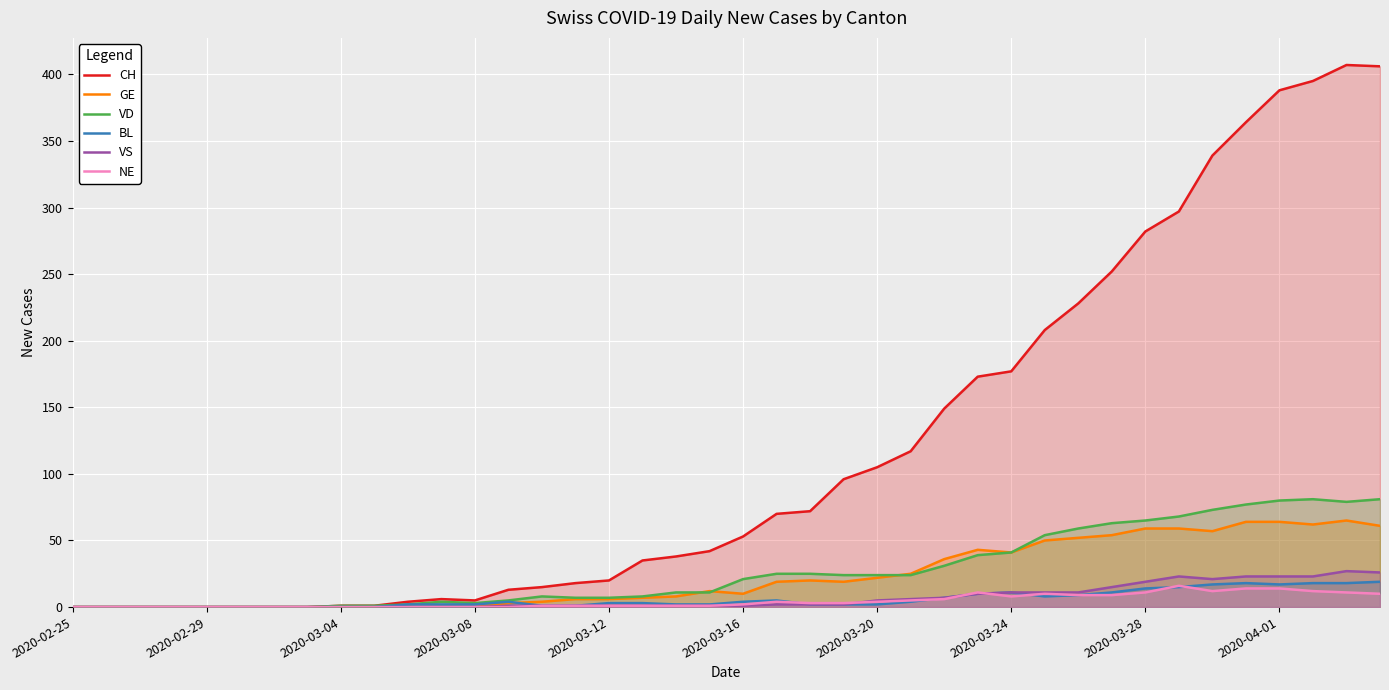

What is the difference between the highest and lowest values at 17?

34